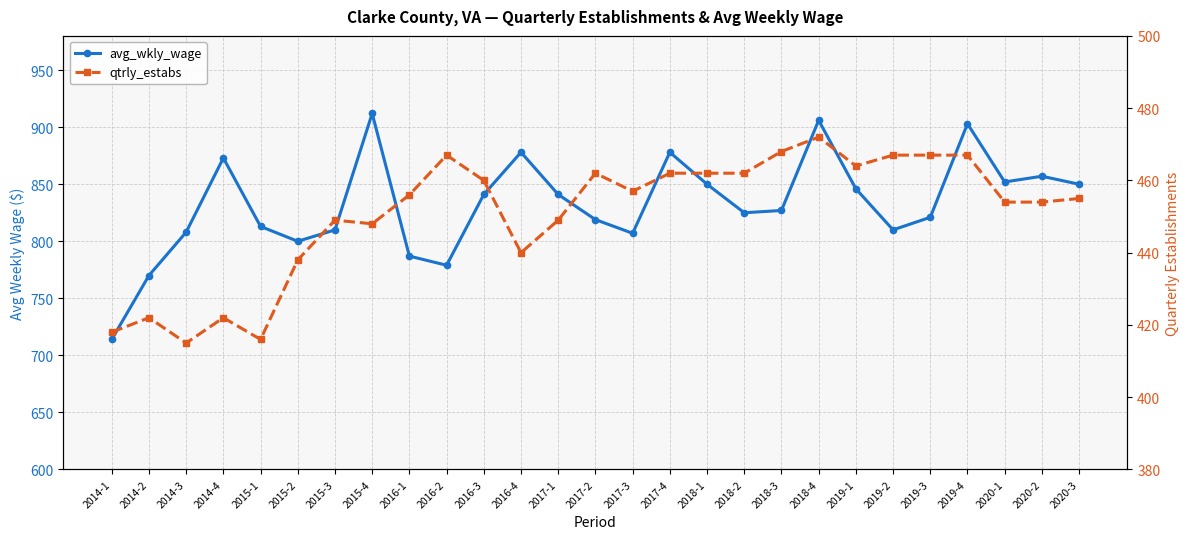

Rank the series at 2016-4 from lowest to highest value.

qtrly_estabs, avg_wkly_wage